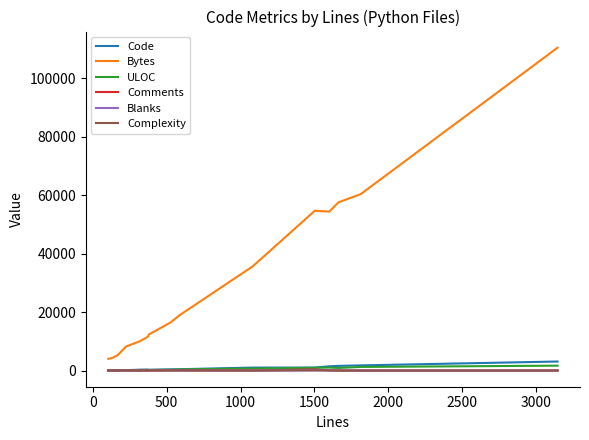

True or false: Bytes and ULOC cross at least once.

False